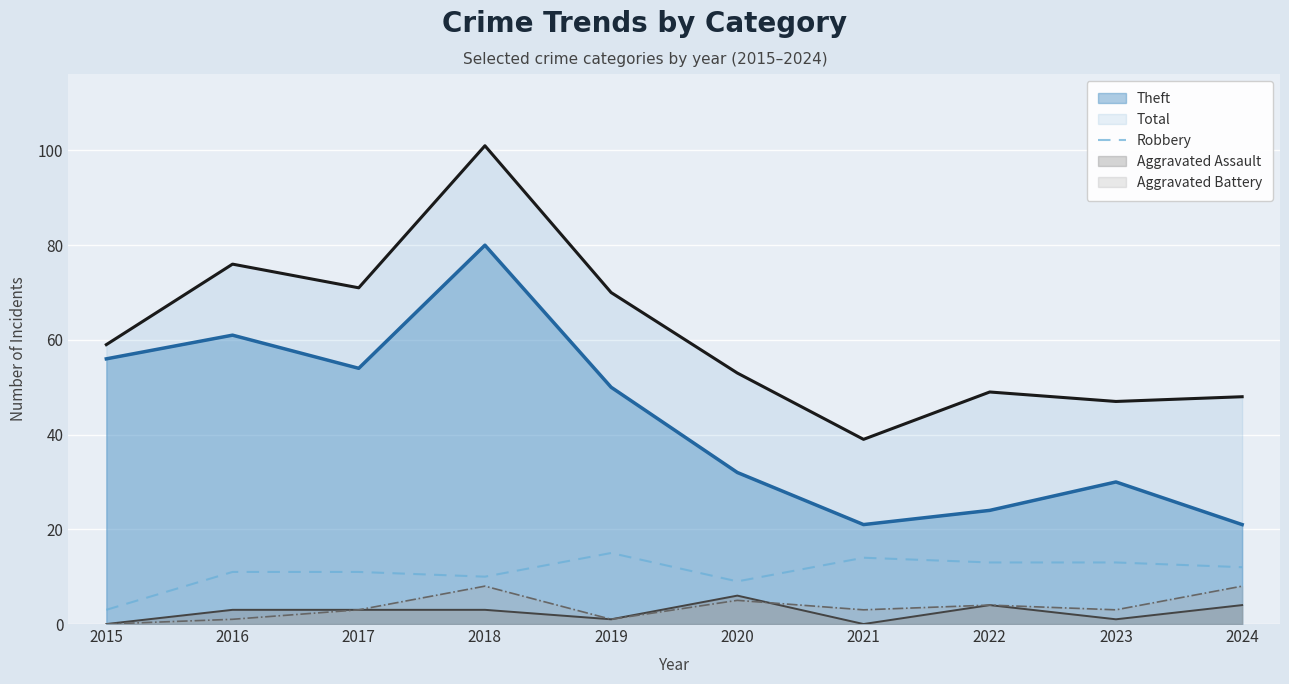

Between 2016 and 2021, which series saw the biggest shift?

Theft